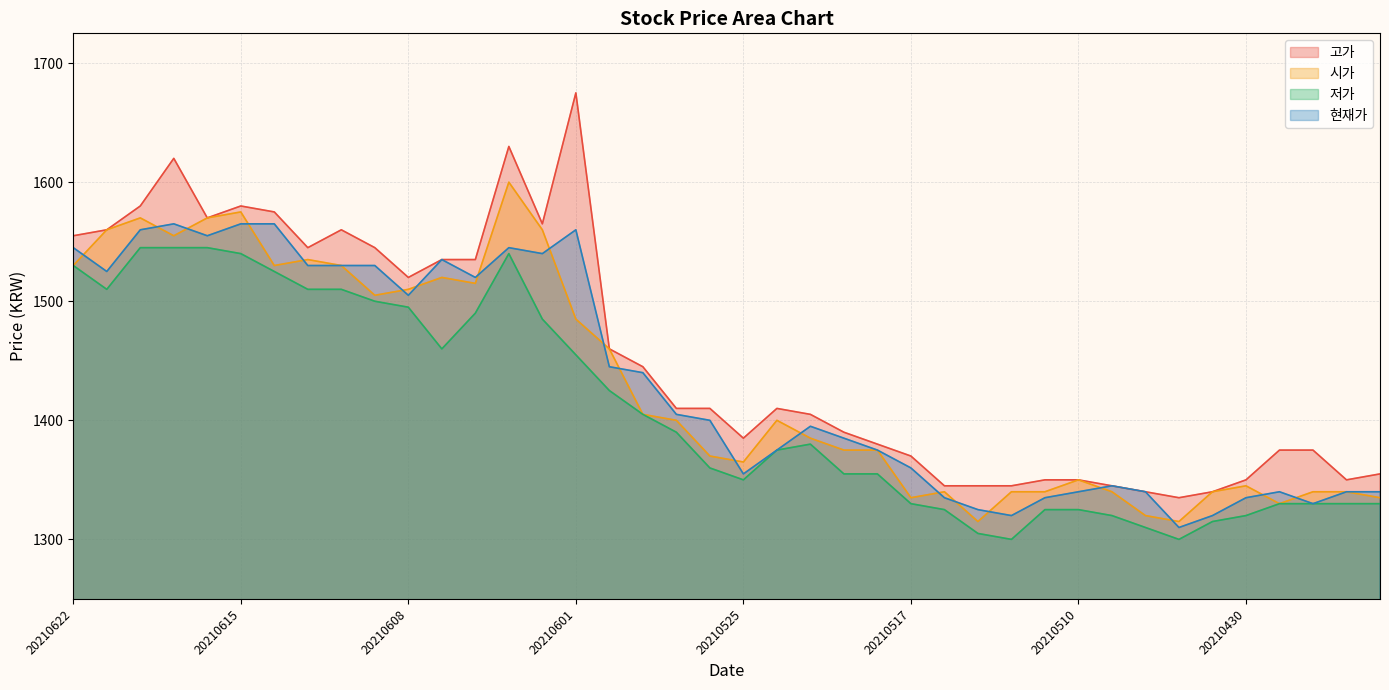

What is the total value across all series at 20210602?

6150